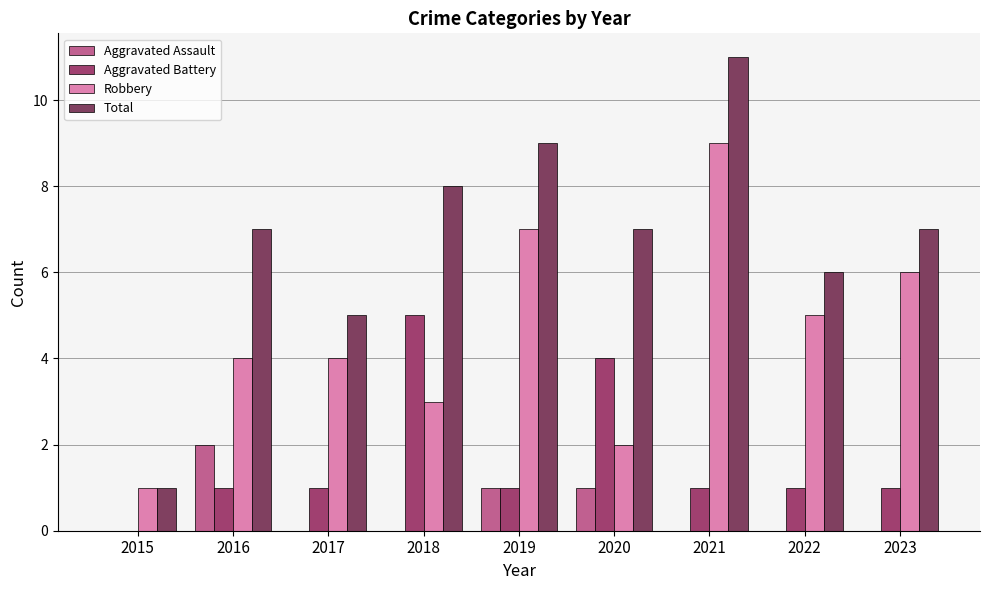

The value of Total at 2015 is 1. True or false?

True